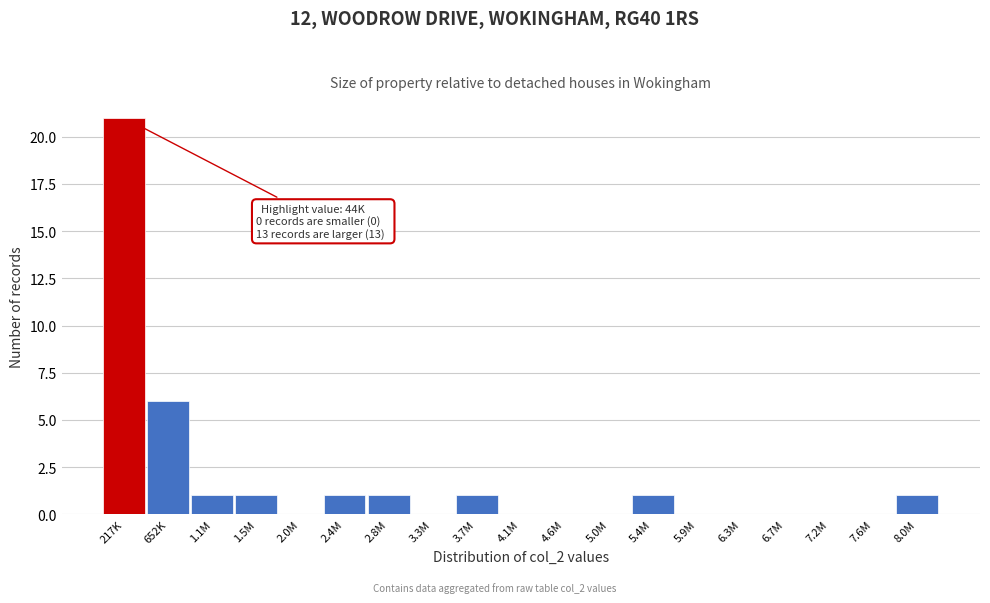

Reading right to left, what are all the values shown in this chart?

8.0M=1	7.6M=0	7.2M=0	6.7M=0	6.3M=0	5.9M=0	5.4M=1	5.0M=0	4.6M=0	4.1M=0	3.7M=1	3.3M=0	2.8M=1	2.4M=1	2.0M=0	1.5M=1	1.1M=1	652K=6	217K=21